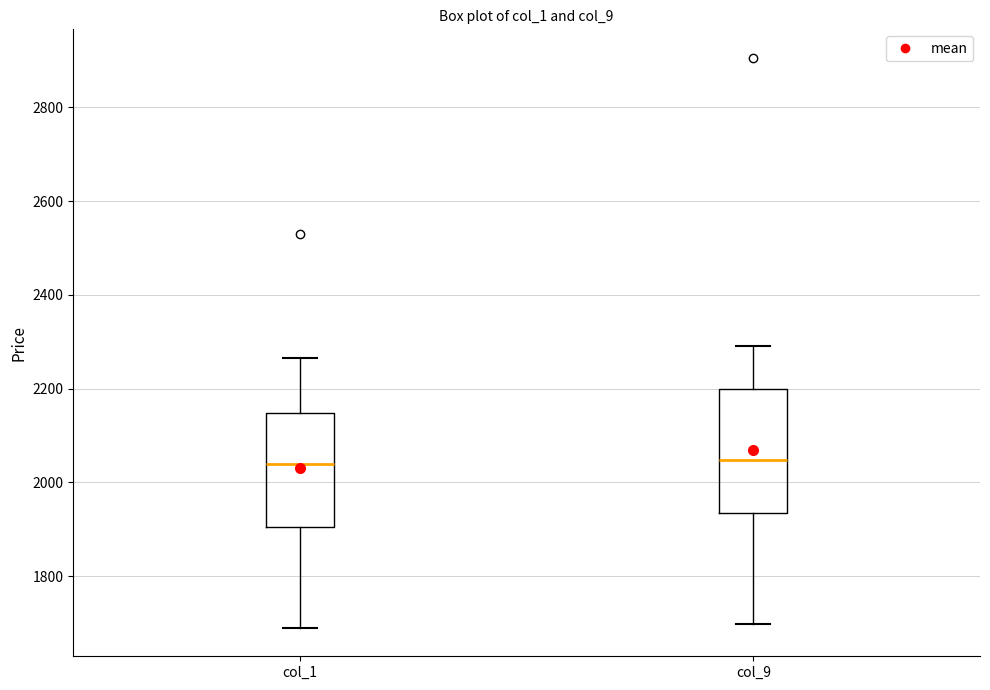

Where is the lower edge of the box for col_1 on the y-axis? The values are not printed on the chart, so give them approximately, as read against the axis.

1900